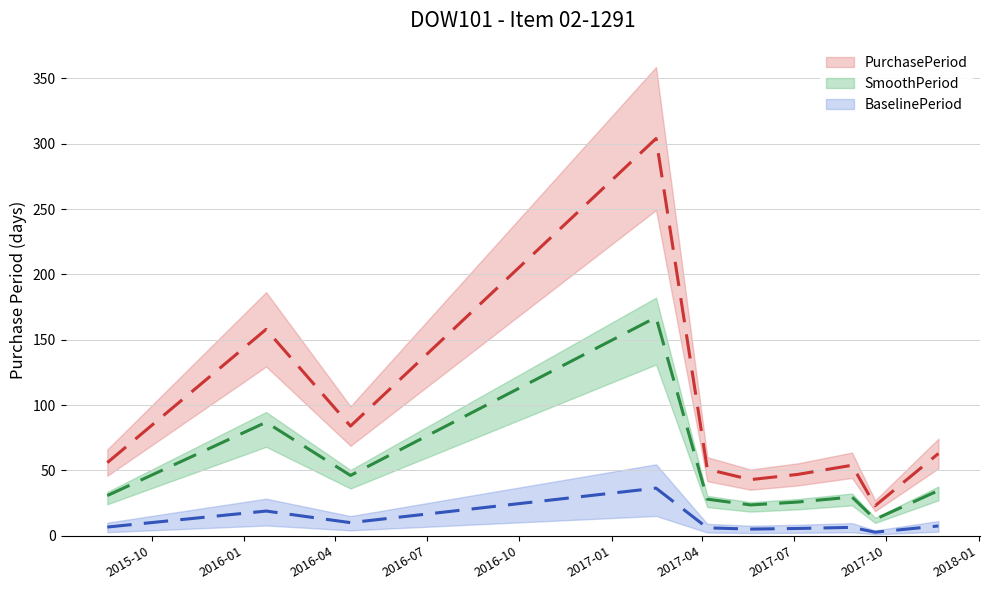

Which label corresponds to the largest value in the chart?

2017-02-14